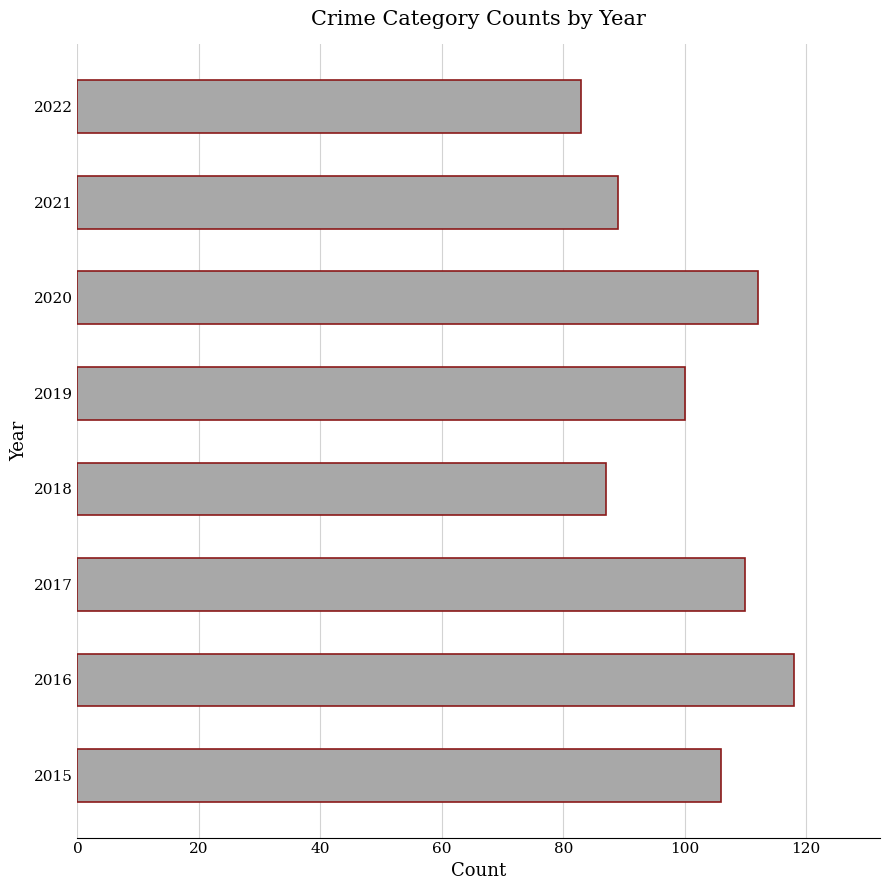

True or false: the data shows 110 at 2017.

True